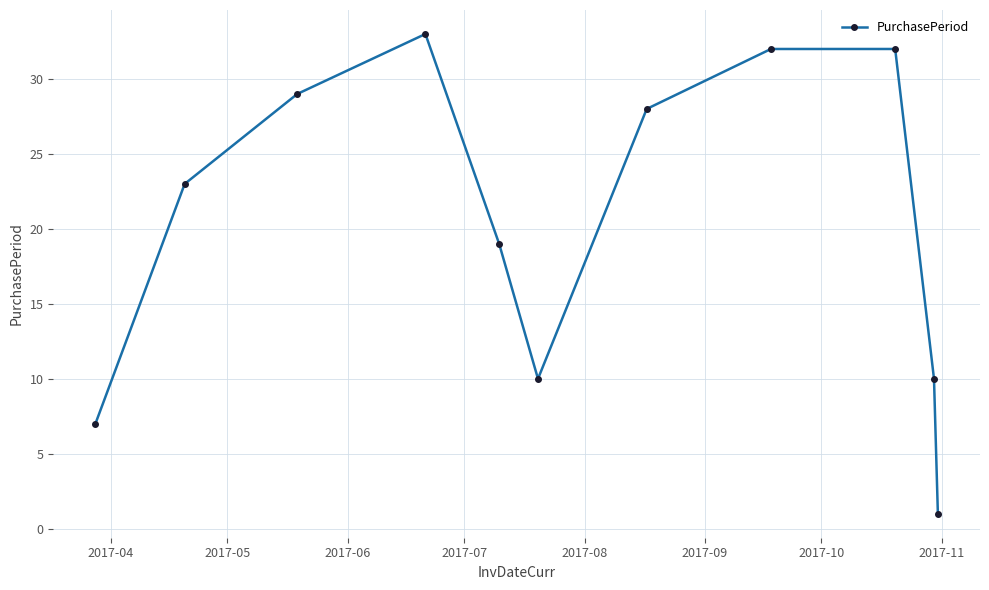

What is the greatest value displayed?

33